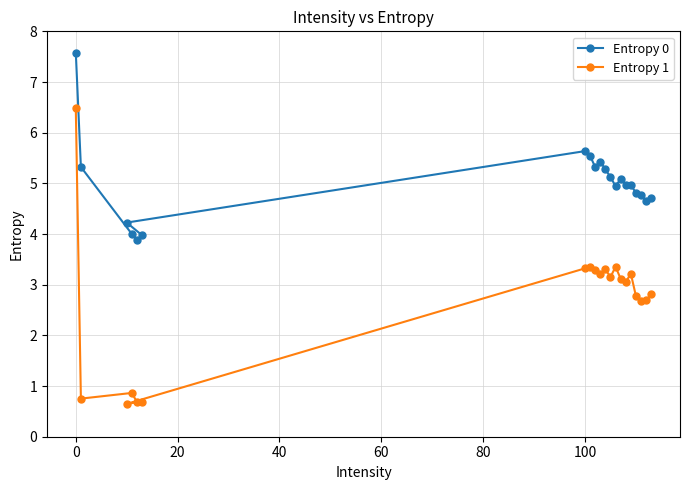

Does the chart have visible grid lines?

Yes